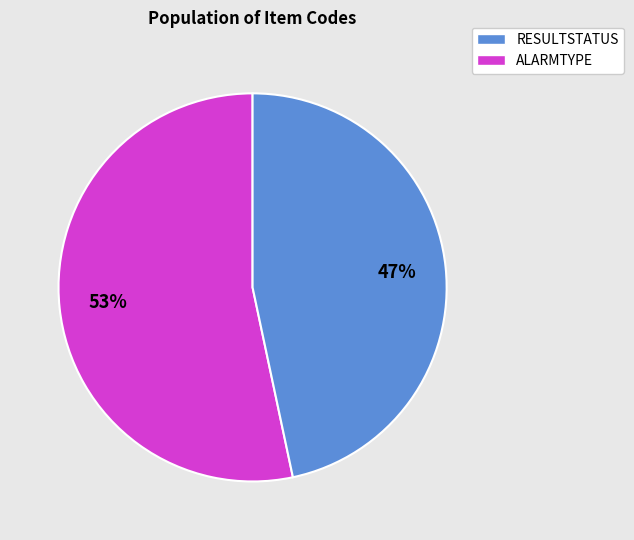

To the nearest percent, what is the average slice percentage?

50%